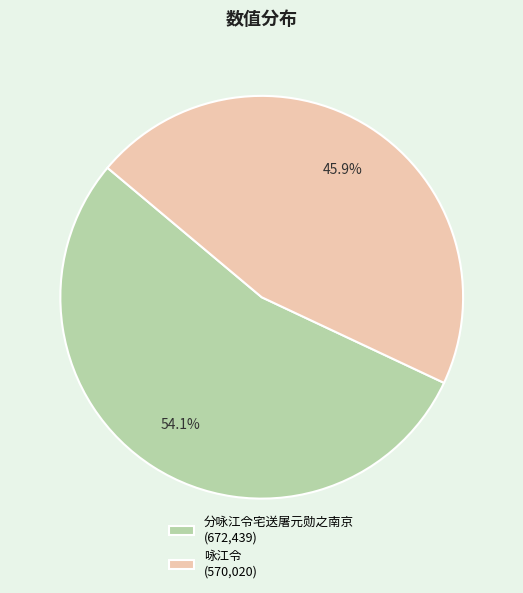

To the nearest percent, what portion does 咏江令 represent?

46%